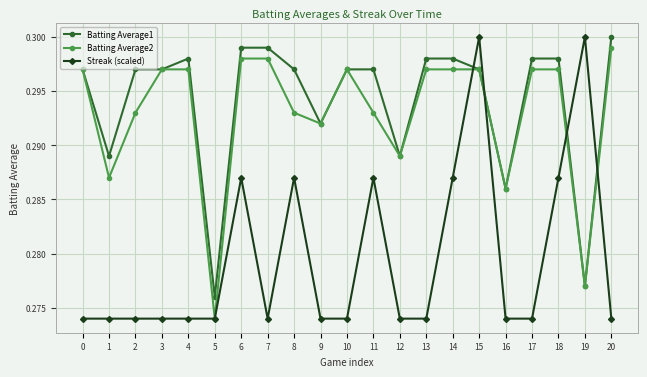

Is it true that Batting Average1 equals 0.2 at 4?

False